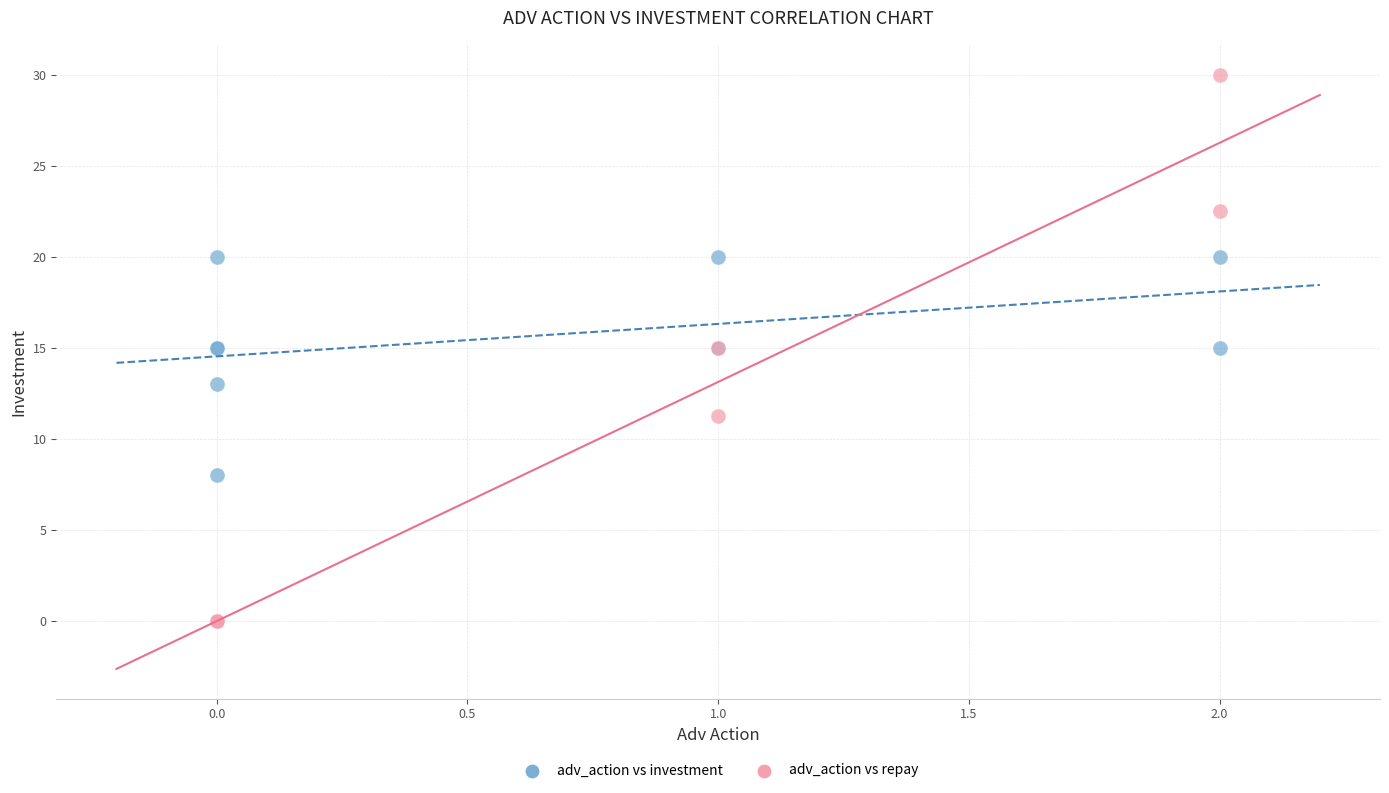

Which series has the widest spread of Y values?

adv_action vs repay